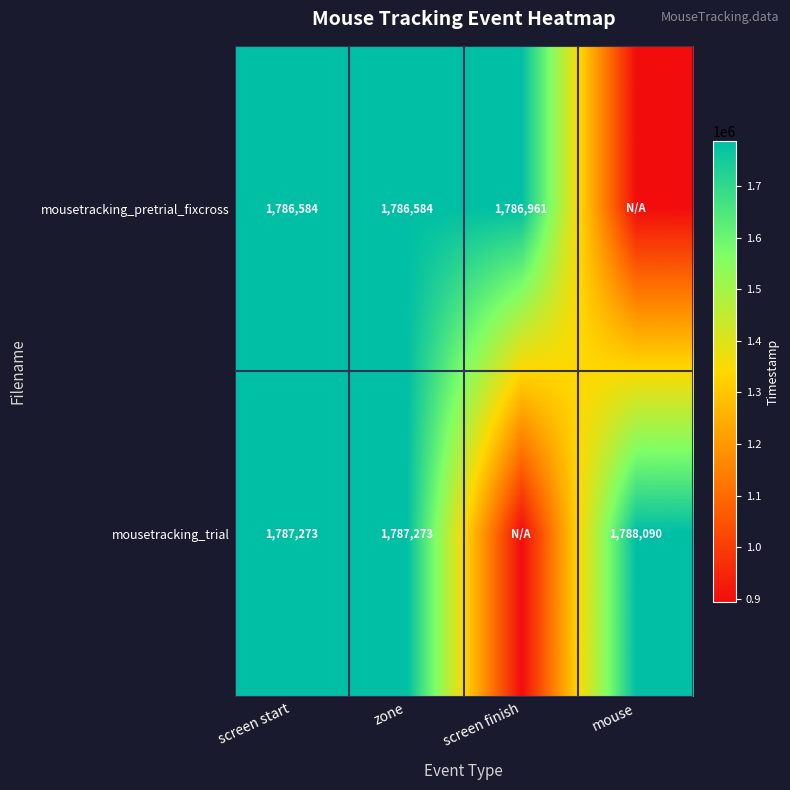

Rank the series at zone from lowest to highest value.

mousetracking_pretrial_fixcross, mousetracking_trial